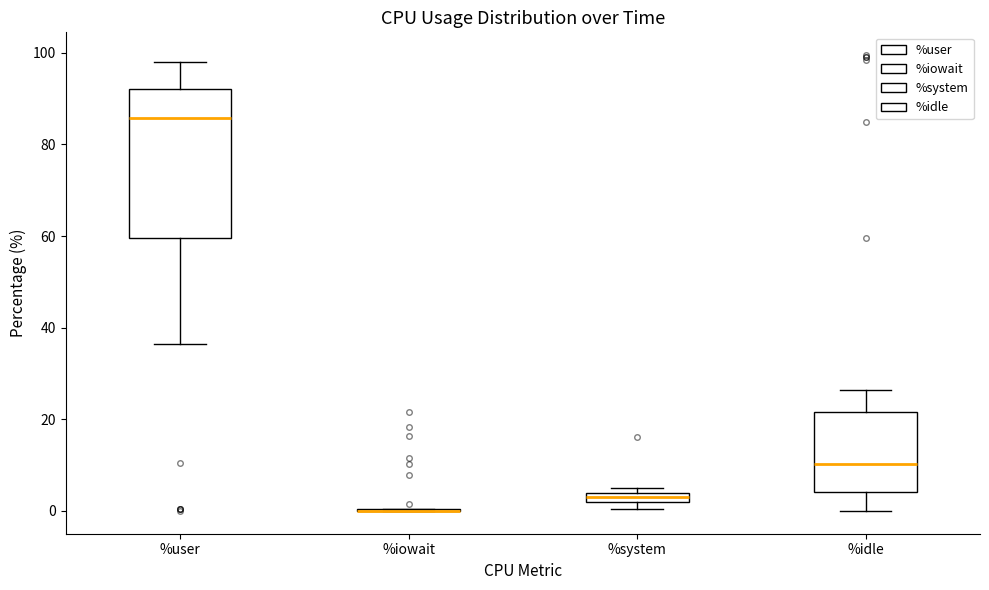

Where is the lower edge of the box for %system on the y-axis? The values are not printed on the chart, so give them approximately, as read against the axis.

2